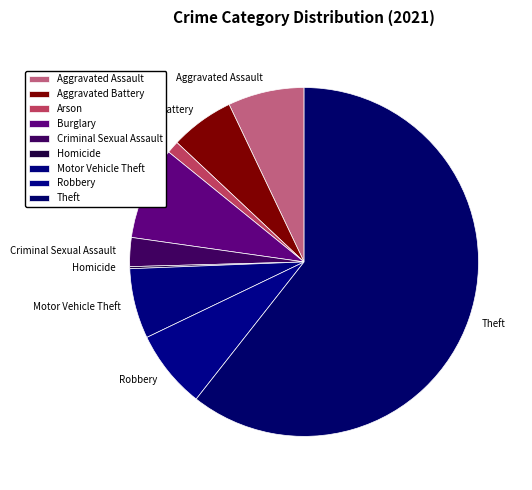

True or false: Robbery accounts for 7% of the total.

True